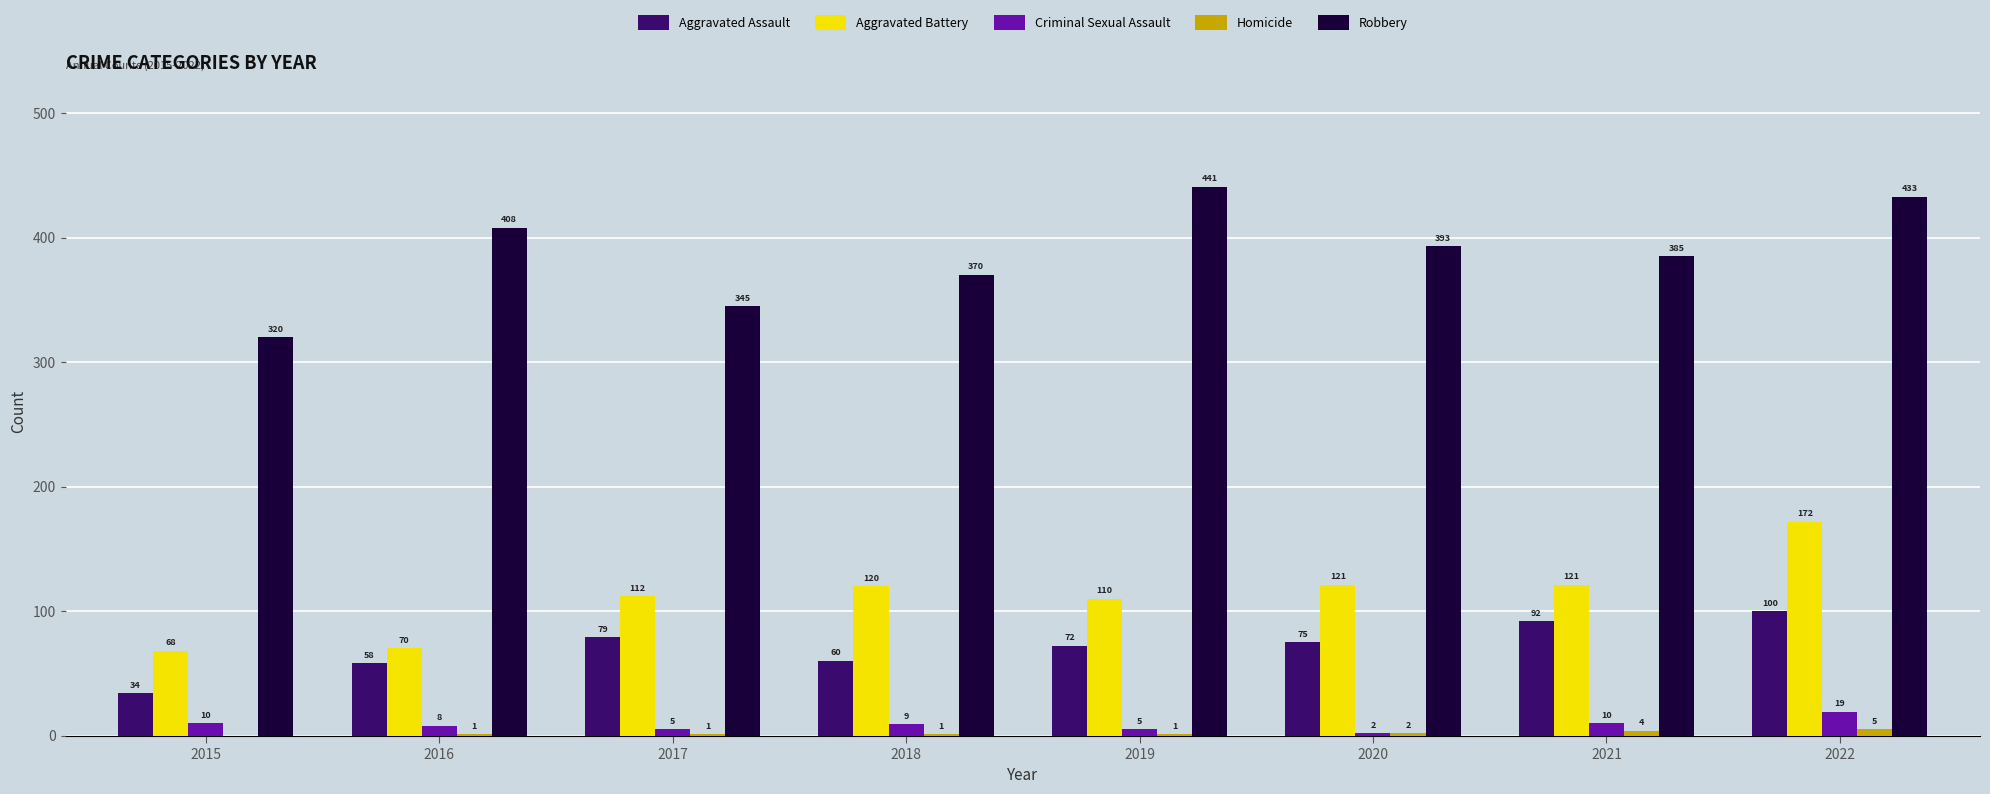

True or false: Aggravated Assault has a value of 79 at 2017.

True